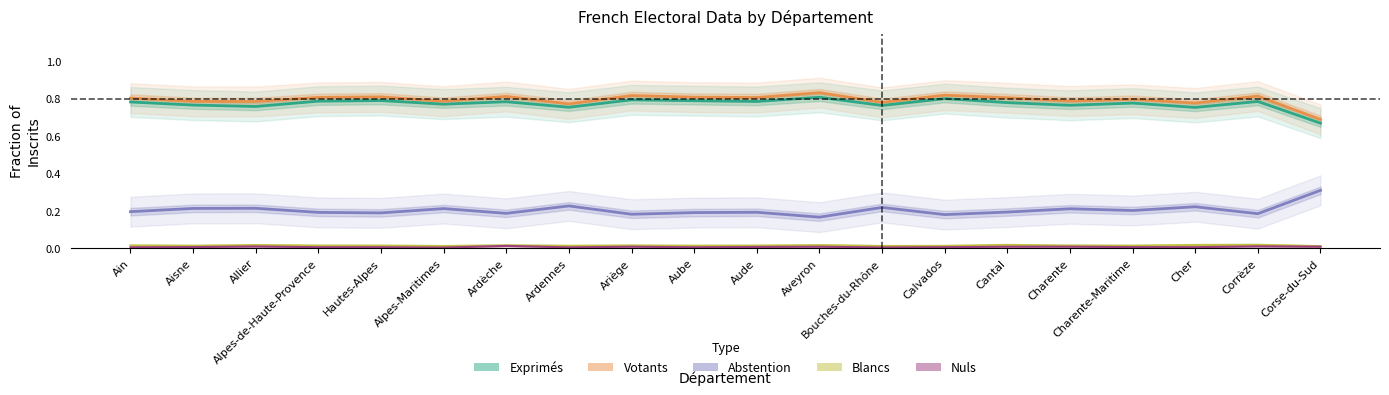

Reading left to right, transcribe all the data shown in this chart.

Exprimés: Ain=0.8	Aisne=0.8	Allier=0.8	Alpes-de-Haute-Provence=0.8	Hautes-Alpes=0.8	Alpes-Maritimes=0.8	Ardèche=0.8	Ardennes=0.8	Ariège=0.8	Aube=0.8	Aude=0.8	Aveyron=0.8	Bouches-du-Rhône=0.8	Calvados=0.8	Cantal=0.8	Charente=0.8	Charente-Maritime=0.8	Cher=0.8	Corrèze=0.8	Corse-du-Sud=0.7
Votants: Ain=0.8	Aisne=0.8	Allier=0.8	Alpes-de-Haute-Provence=0.8	Hautes-Alpes=0.8	Alpes-Maritimes=0.8	Ardèche=0.8	Ardennes=0.8	Ariège=0.8	Aube=0.8	Aude=0.8	Aveyron=0.8	Bouches-du-Rhône=0.8	Calvados=0.8	Cantal=0.8	Charente=0.8	Charente-Maritime=0.8	Cher=0.8	Corrèze=0.8	Corse-du-Sud=0.7
Abstention: Ain=0.2	Aisne=0.2	Allier=0.2	Alpes-de-Haute-Provence=0.2	Hautes-Alpes=0.2	Alpes-Maritimes=0.2	Ardèche=0.2	Ardennes=0.2	Ariège=0.2	Aube=0.2	Aude=0.2	Aveyron=0.2	Bouches-du-Rhône=0.2	Calvados=0.2	Cantal=0.2	Charente=0.2	Charente-Maritime=0.2	Cher=0.2	Corrèze=0.2	Corse-du-Sud=0.3
Blancs: Ain=0.0	Aisne=0.0	Allier=0.0	Alpes-de-Haute-Provence=0.0	Hautes-Alpes=0.0	Alpes-Maritimes=0.0	Ardèche=0.0	Ardennes=0.0	Ariège=0.0	Aube=0.0	Aude=0.0	Aveyron=0.0	Bouches-du-Rhône=0.0	Calvados=0.0	Cantal=0.0	Charente=0.0	Charente-Maritime=0.0	Cher=0.0	Corrèze=0.0	Corse-du-Sud=0.0
Nuls: Ain=0.0	Aisne=0.0	Allier=0.0	Alpes-de-Haute-Provence=0.0	Hautes-Alpes=0.0	Alpes-Maritimes=0.0	Ardèche=0.0	Ardennes=0.0	Ariège=0.0	Aube=0.0	Aude=0.0	Aveyron=0.0	Bouches-du-Rhône=0.0	Calvados=0.0	Cantal=0.0	Charente=0.0	Charente-Maritime=0.0	Cher=0.0	Corrèze=0.0	Corse-du-Sud=0.0